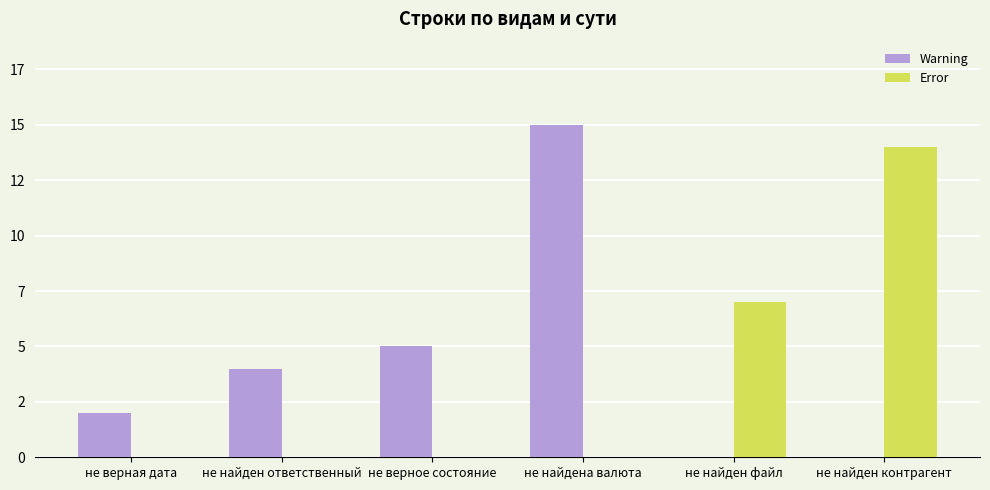

Is it true that Warning equals 0 at не найден контрагент?

True